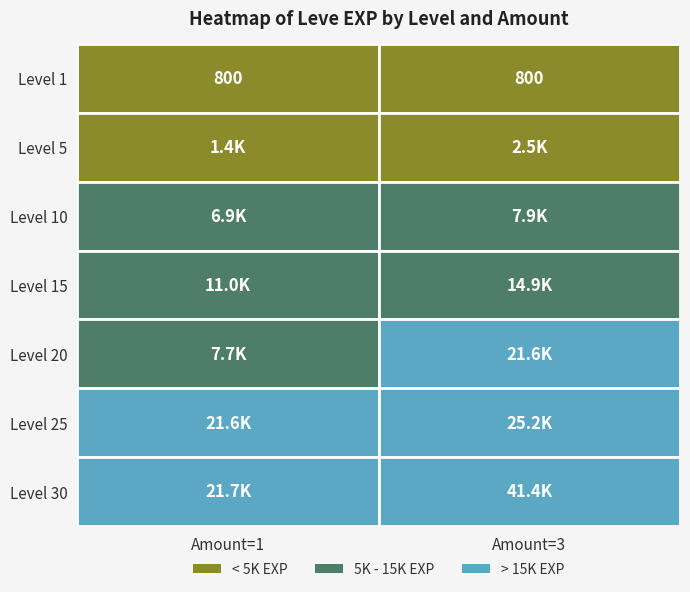

The value of Level 1 at Amount=3 is 1401. True or false?

False